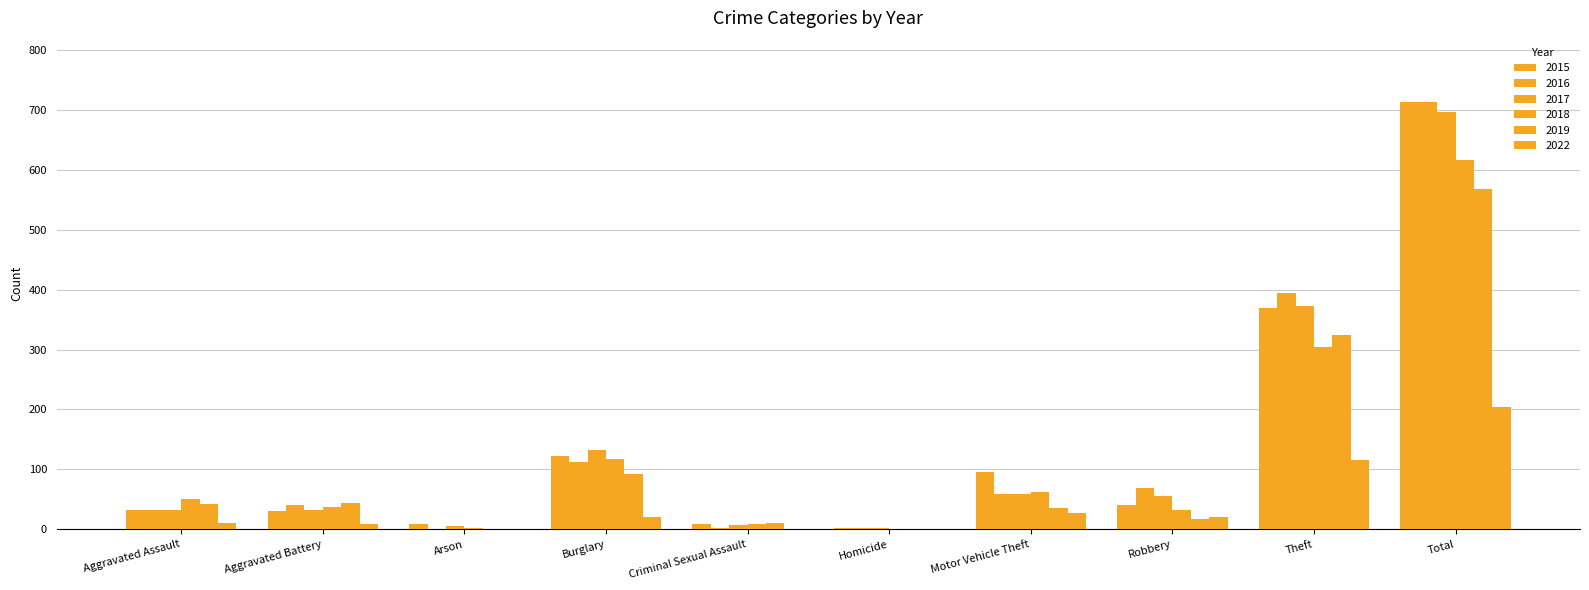

Count the number of data series in this chart.

6